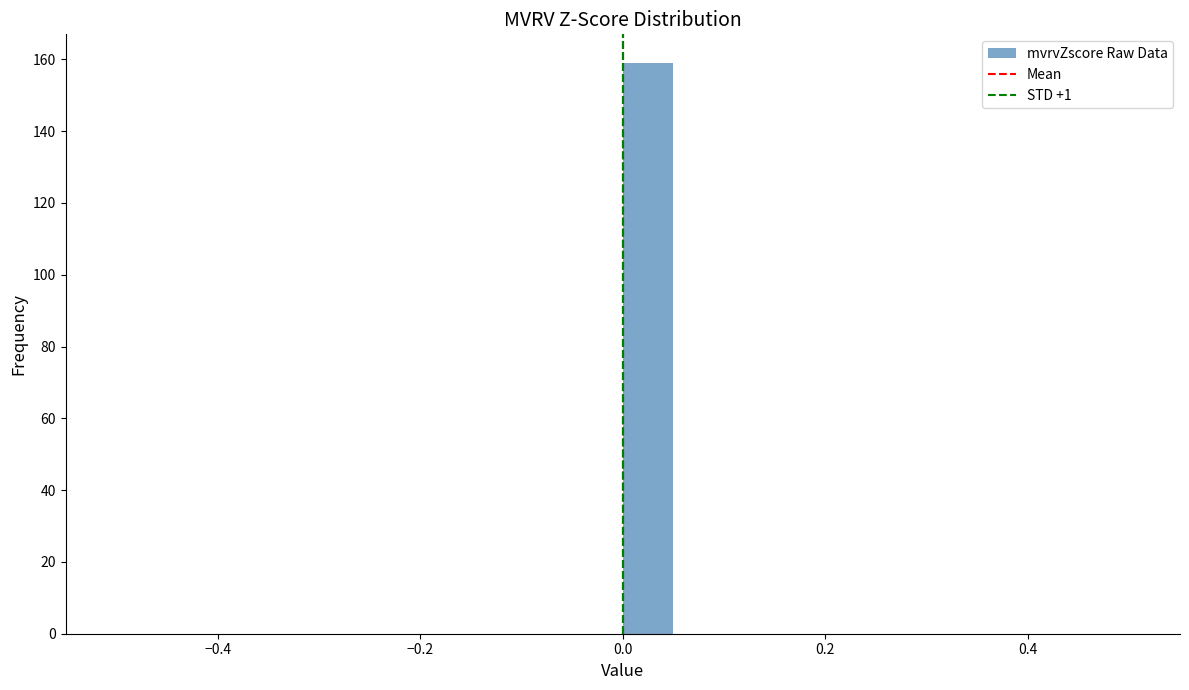

Around what value on the x-axis is the tallest bar? Give the approximate position of its centre, as read against the axis.

0.02